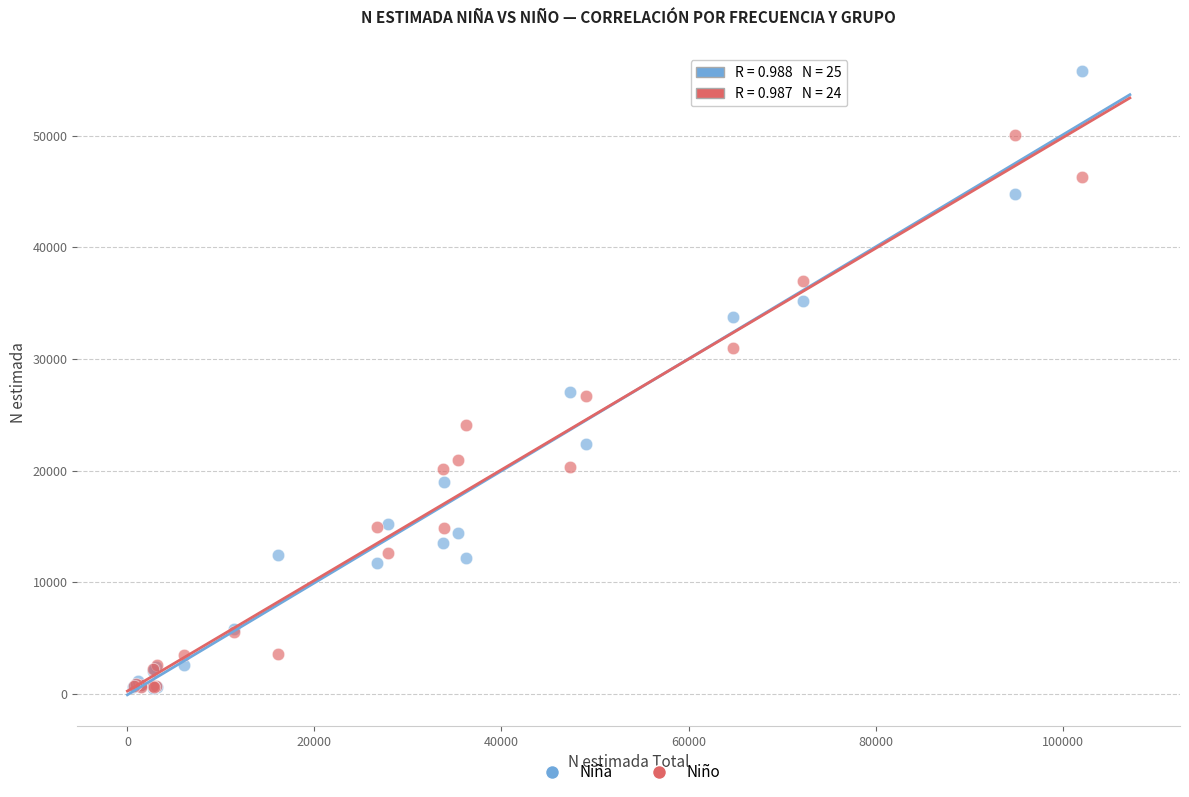

Which series has the widest spread of Y values?

Niña